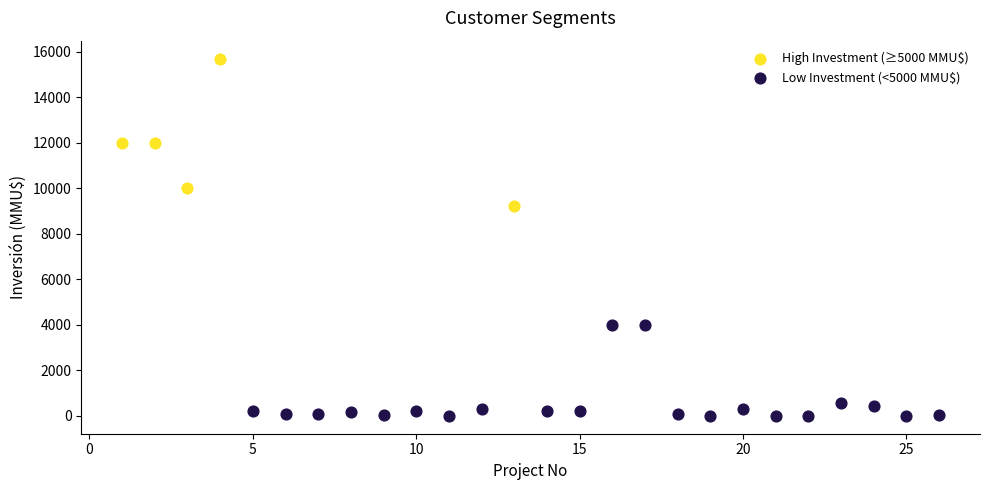

Which series has the largest Y range (max minus min)?

High Investment (≥5000 MMU$)